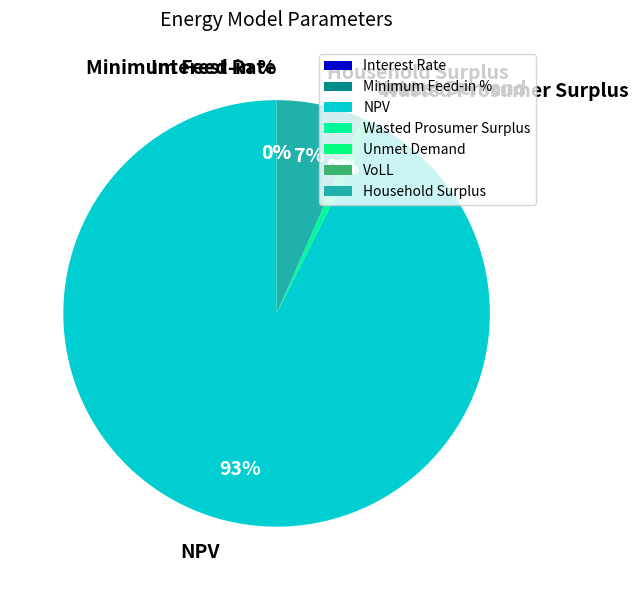

How many segments does this pie chart have?

7